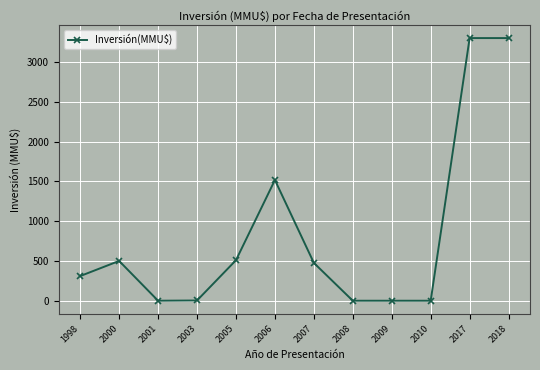

Does the chart display data point markers on the line(s)?

Yes